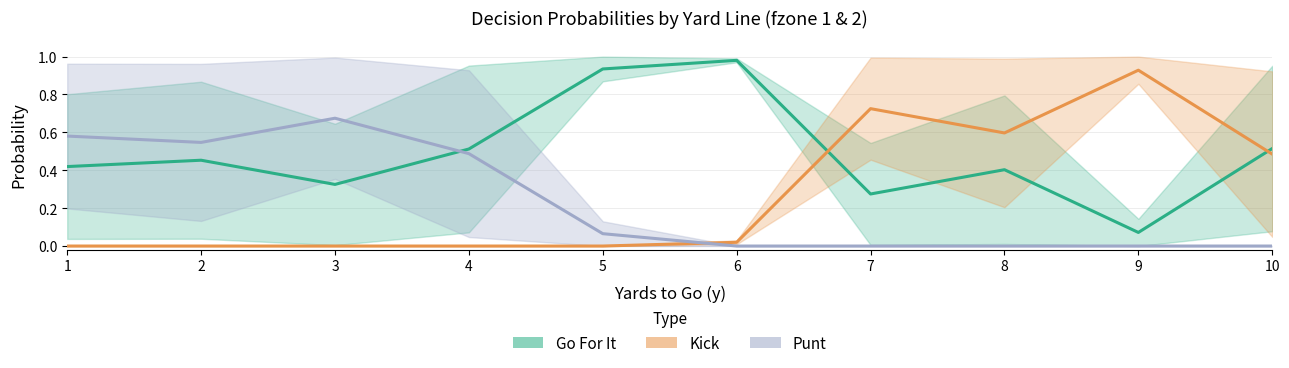

After their last crossing, which series has the higher values: Punt or Go For It?

Go For It